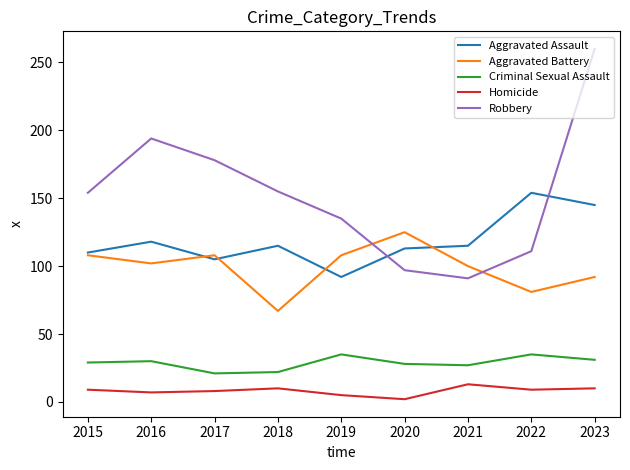

True or false: Robbery and Criminal Sexual Assault cross at least once.

False